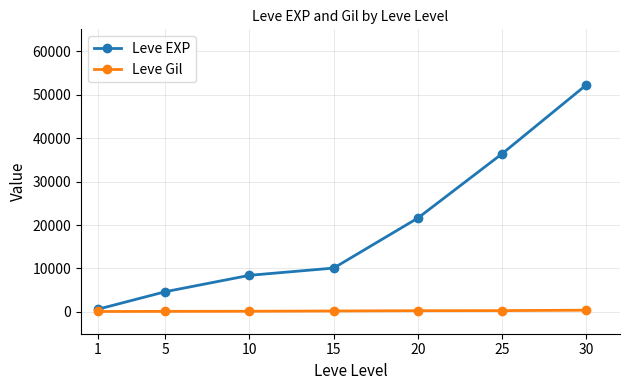

What is the value of the Leve EXP point at the 4th from the left?

10100